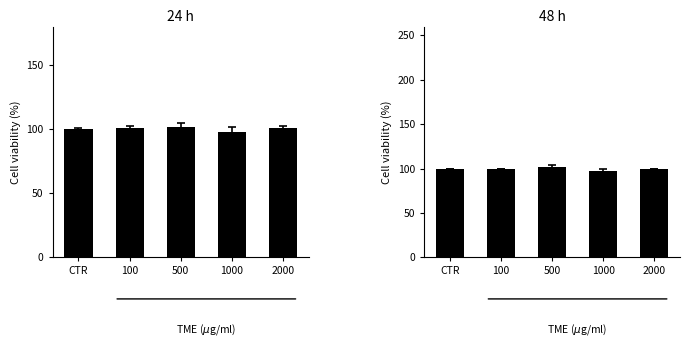

Reading left to right, what are all the values shown in this chart?

CTR=100.0	100=100.0	500=102.3	1000=97.7	2000=100.0